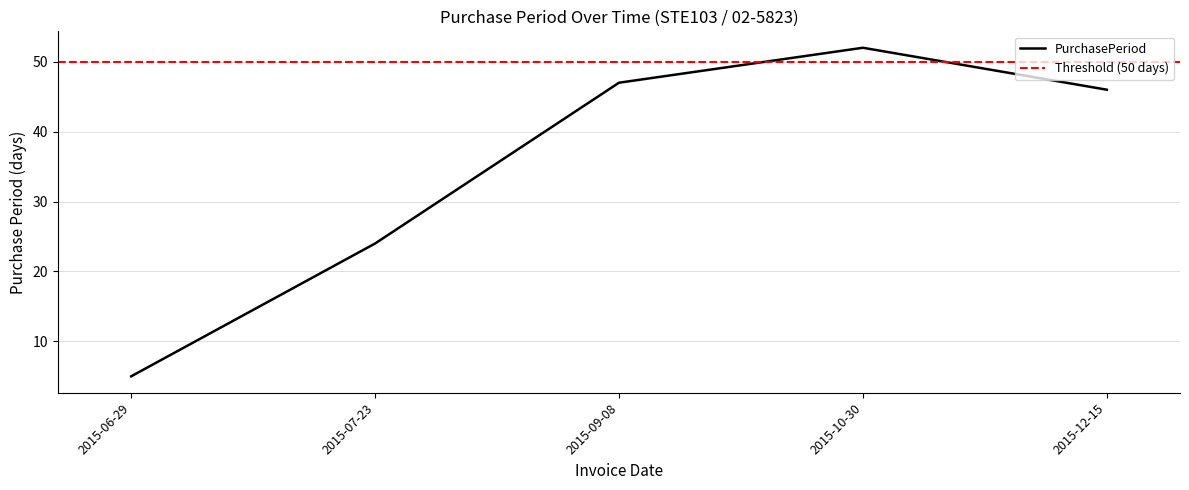

Where does the data first go above 46?

2015-09-08